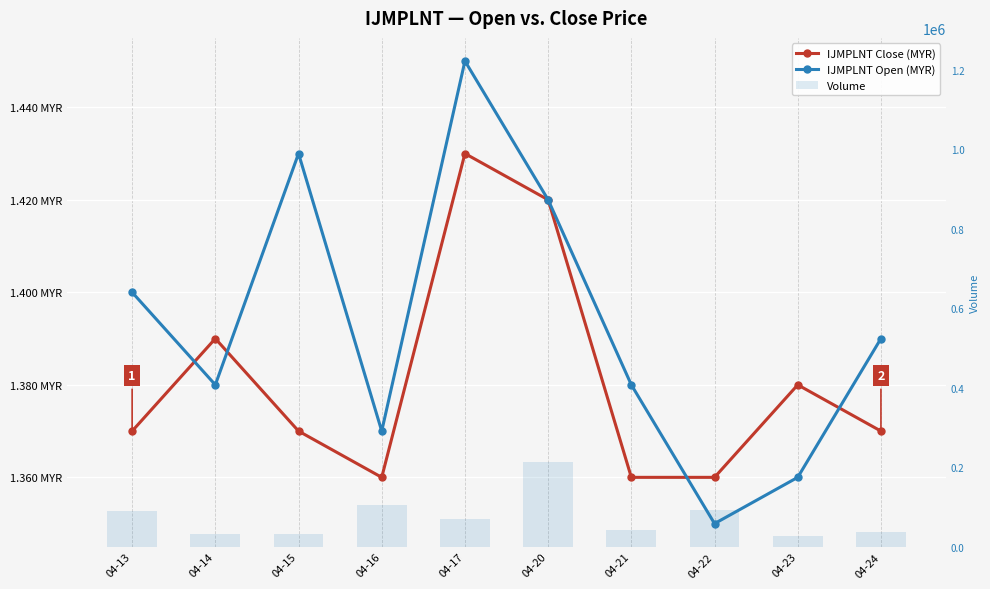

Count the IJMPLNT Close (MYR) values in the range 1 to 2.

10